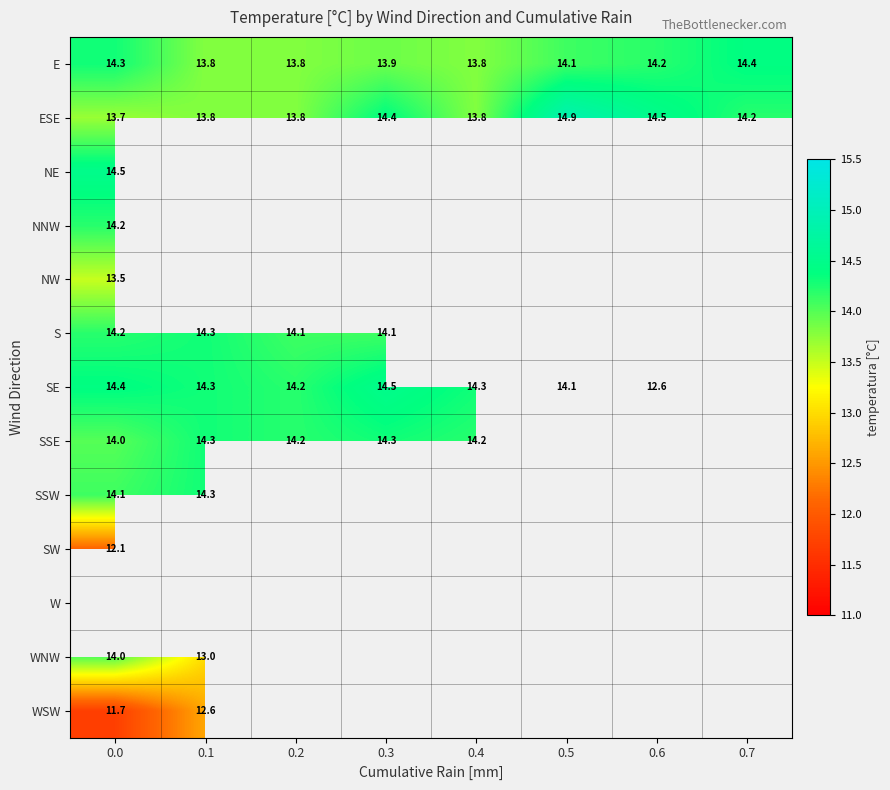

What is the minimum value shown in the chart?

11.7